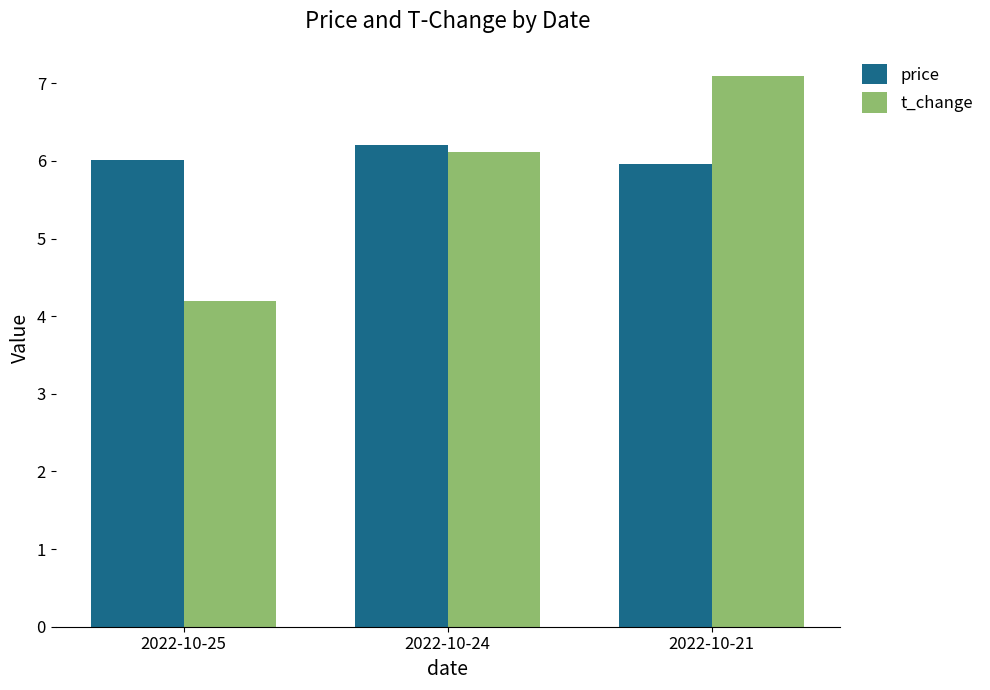

Rank the series by their average value, from lowest to highest.

t_change, price